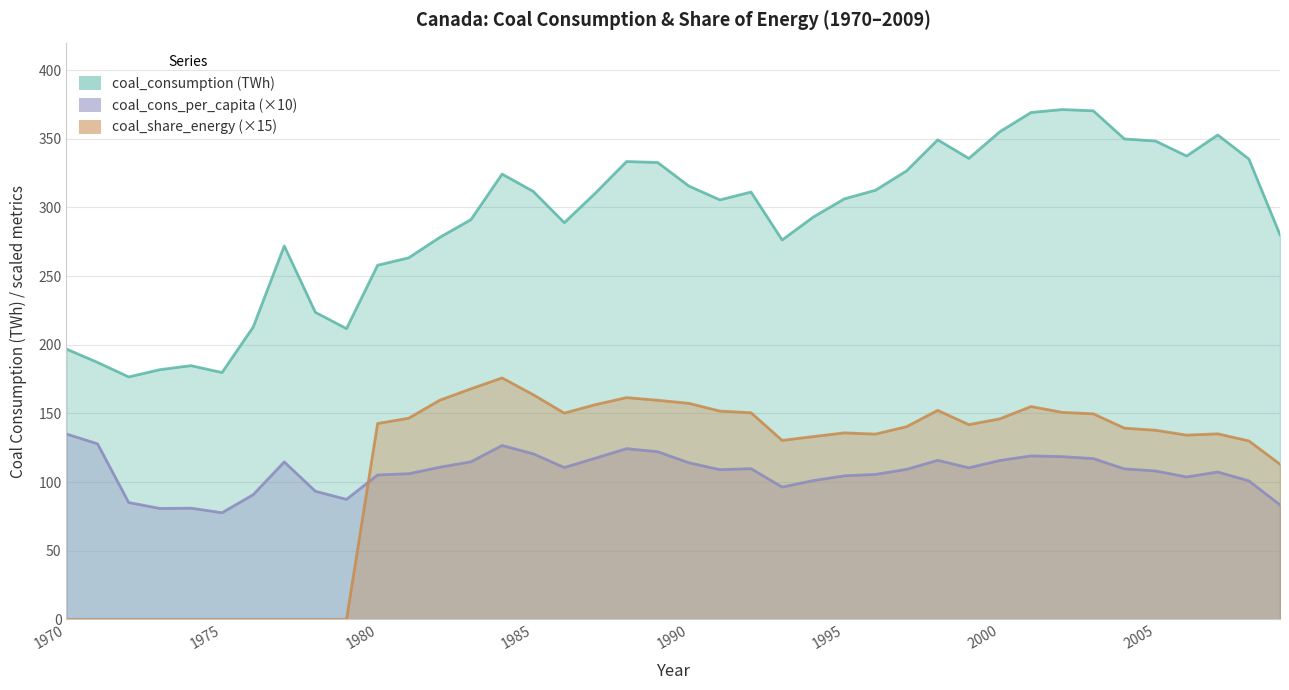

What is the approximate value of coal_consumption at 1984?

324.3